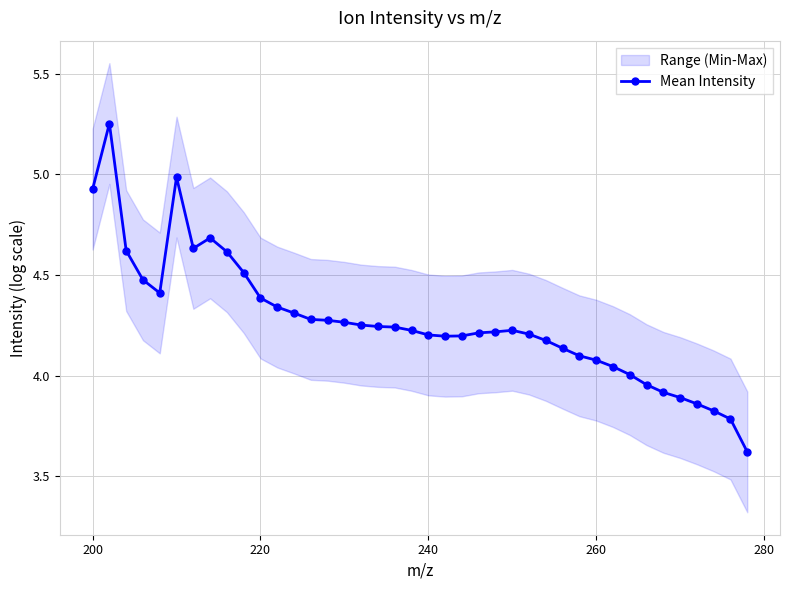

Reading left to right, what are all the values shown in this chart?

4.9	5.3	4.6	4.5	4.4	5.0	4.6	4.7	4.6	4.5	4.4	4.3	4.3	4.3	4.3	4.3	4.3	4.2	4.2	4.2	4.2	4.2	4.2	4.2	4.2	4.2	4.2	4.2	4.1	4.1	4.1	4.0	4.0	4.0	3.9	3.9	3.9	3.8	3.8	3.6